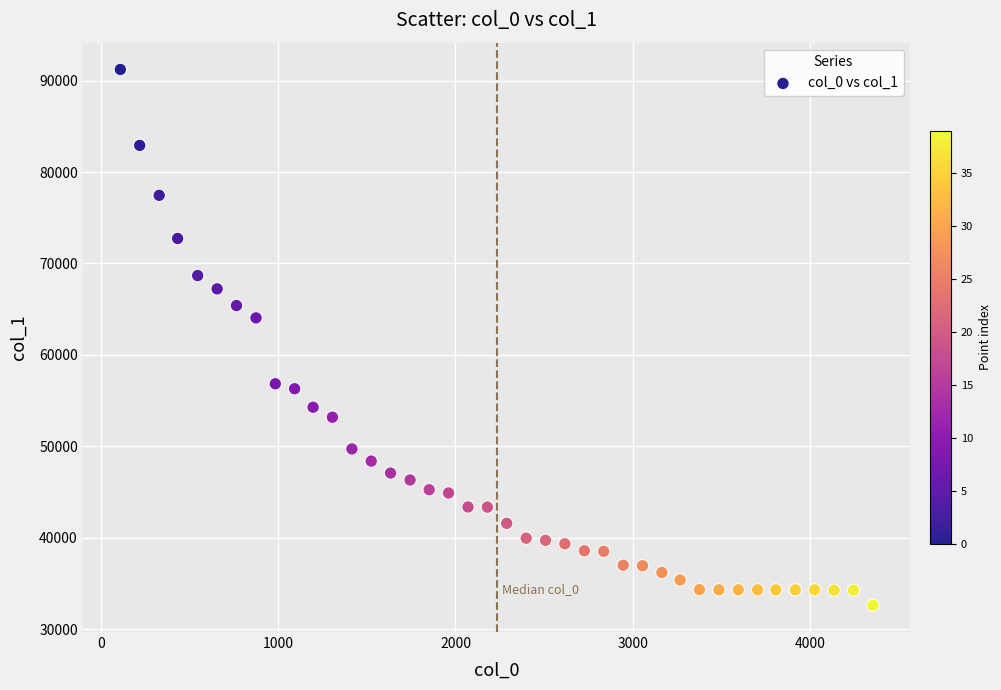

What Y value in the scatter plot is closest to 61921?

64051